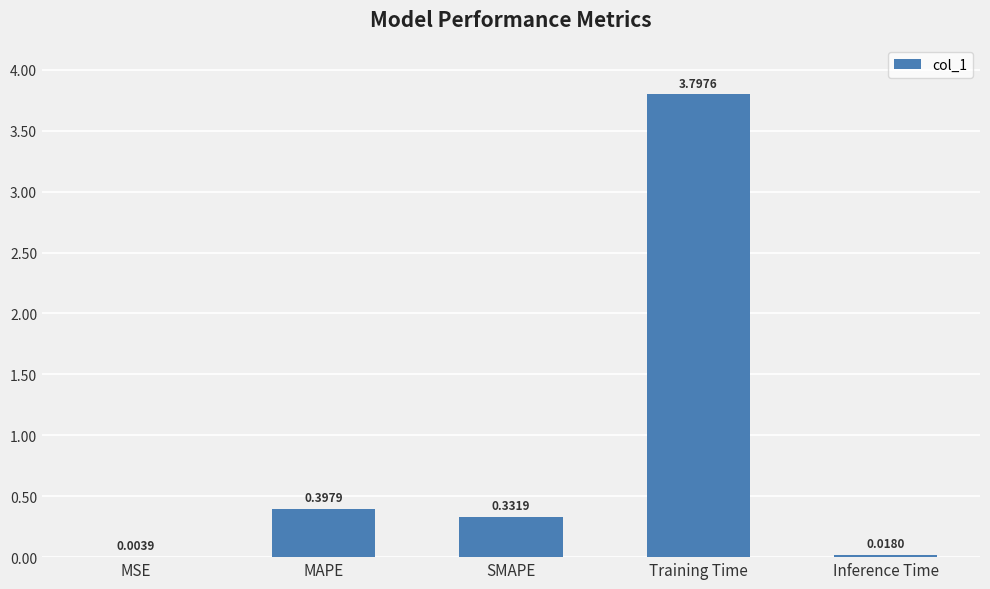

Where is the data nearest to the value 1?

MAPE